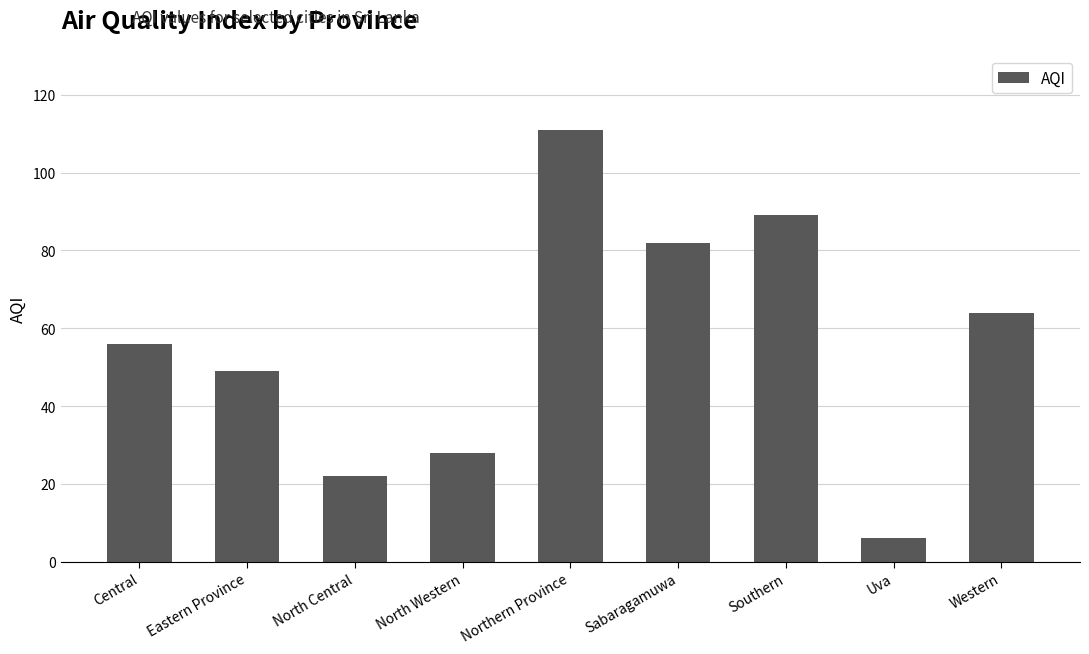

Rank the categories by value from lowest to highest.

Uva, North Central, North Western, Eastern Province, Central, Western, Sabaragamuwa, Southern, Northern Province